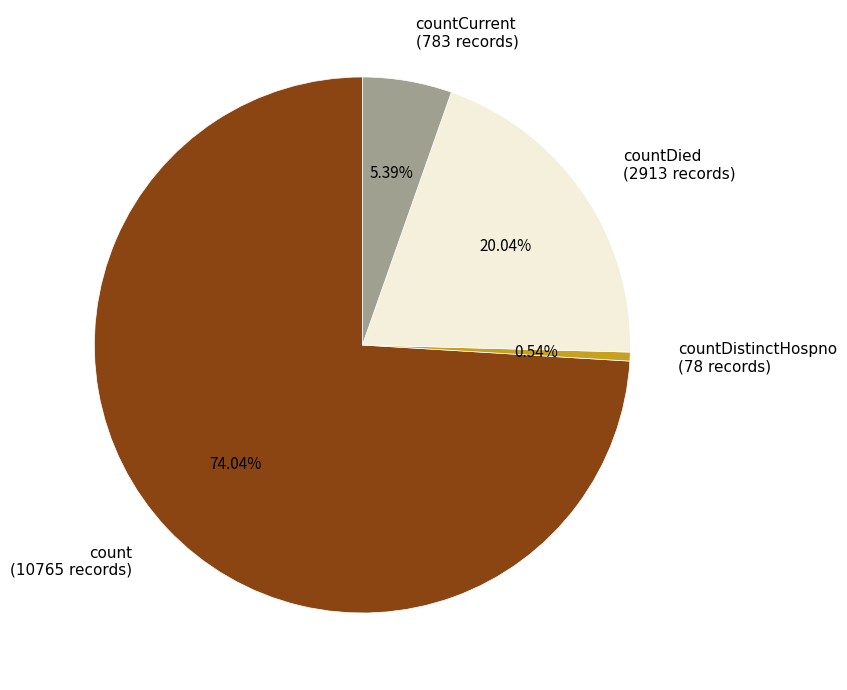

Is there a majority slice in this chart?

Yes